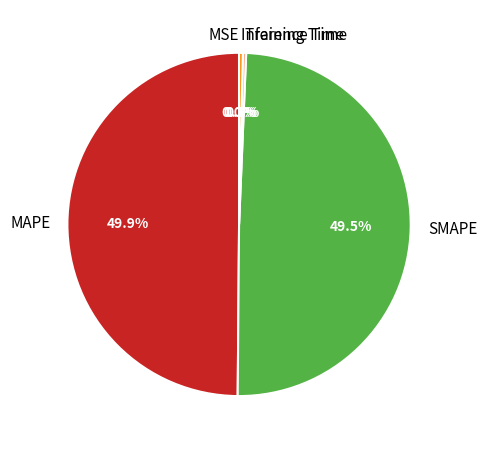

To the nearest percent, what is the difference between the largest and smallest slice percentages?

50%